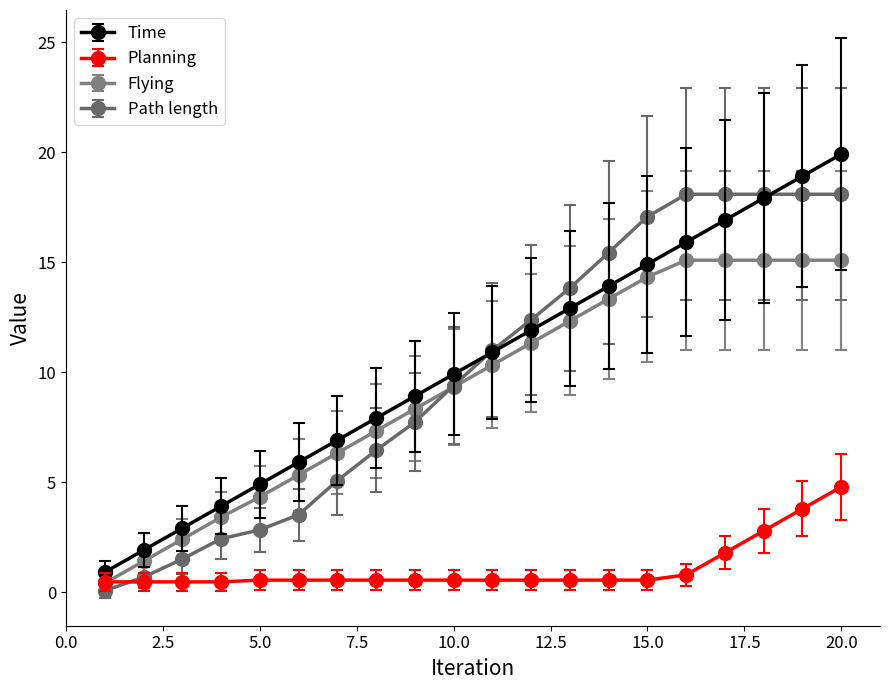

What is the greatest value displayed?

19.9